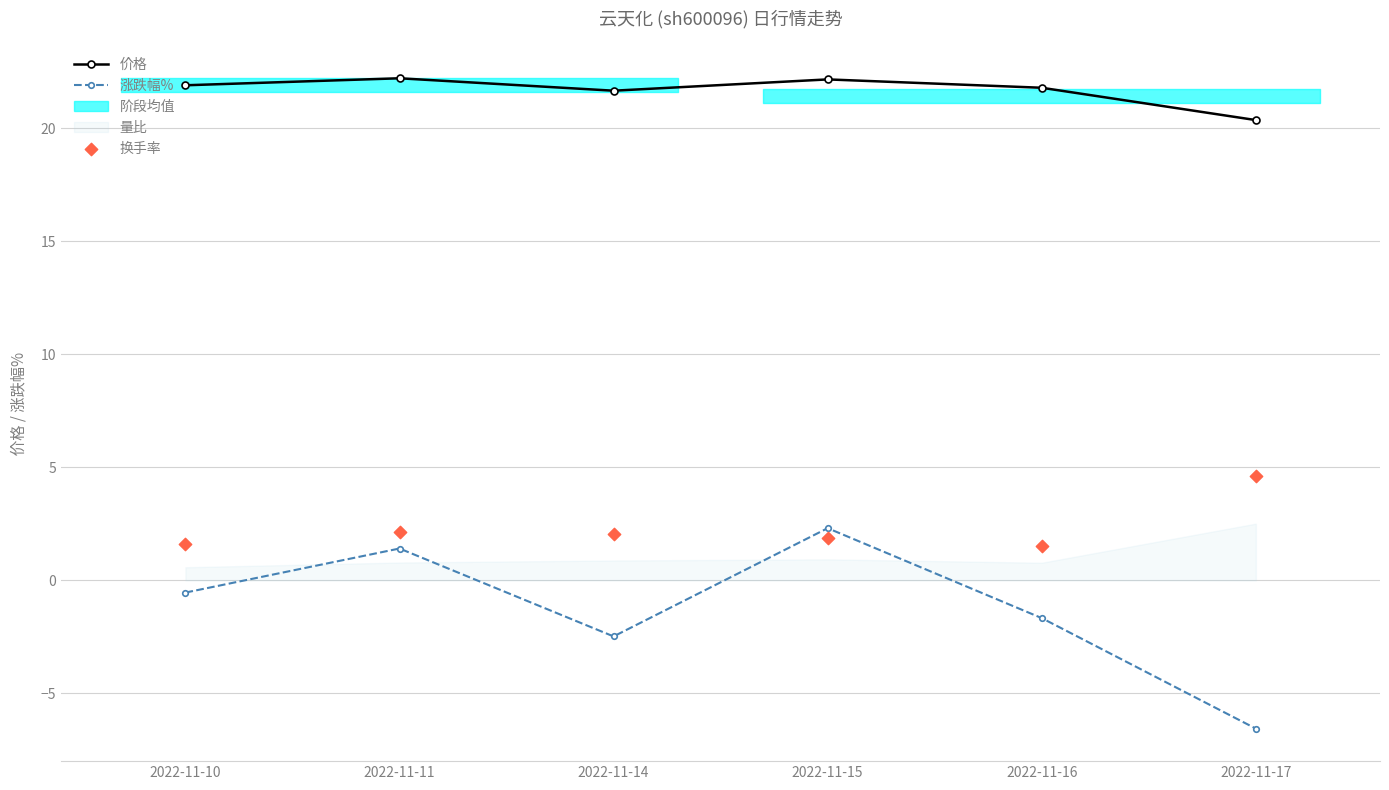

Which series reaches the maximum Y coordinate?

价格